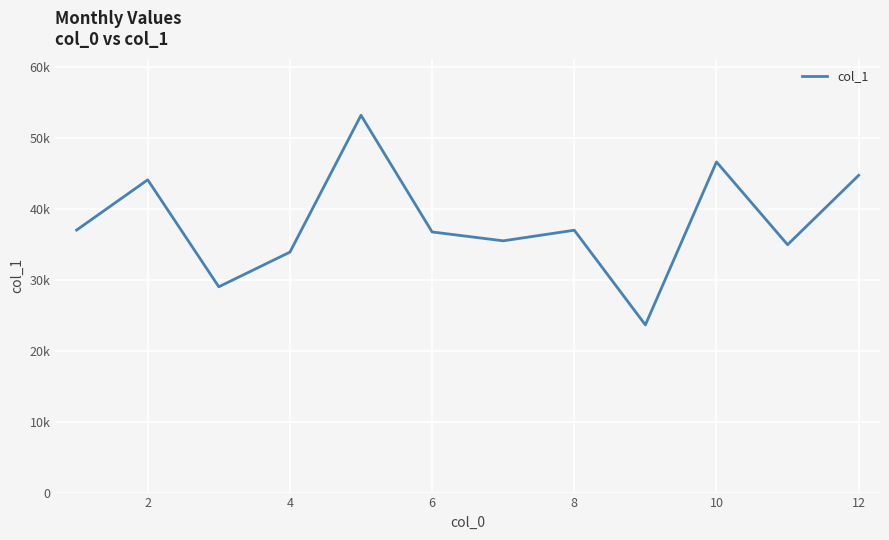

Is this an area chart (filled region under the line)?

No